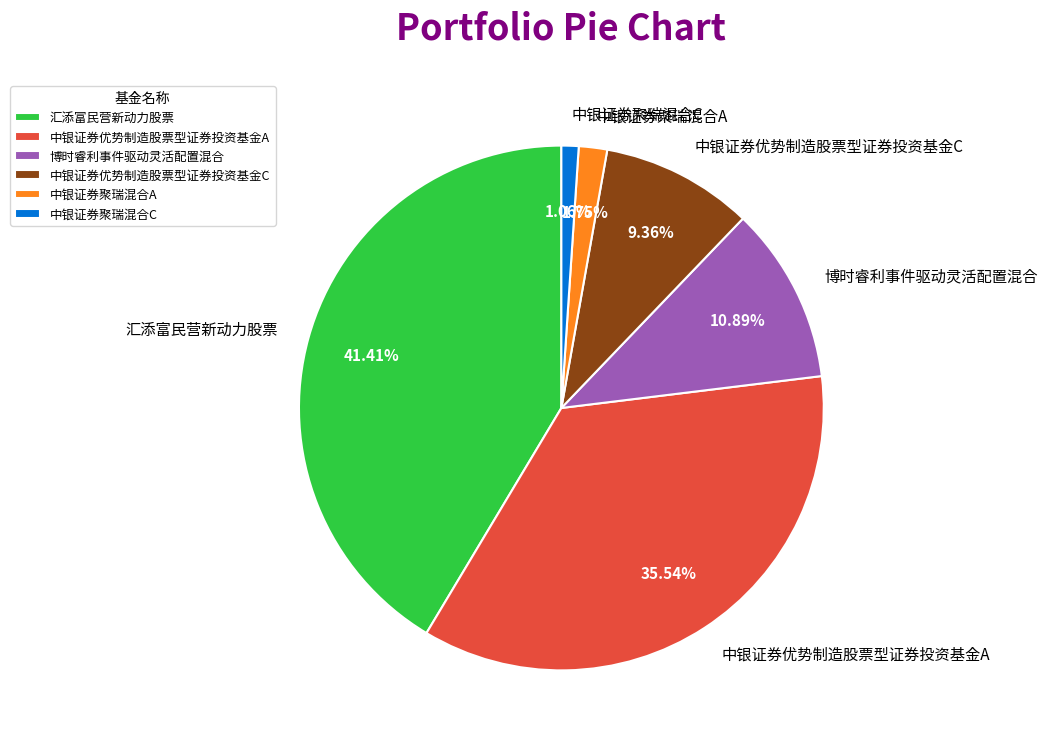

How much of the chart is everything except 博时睿利事件驱动灵活配置混合?

89.1%